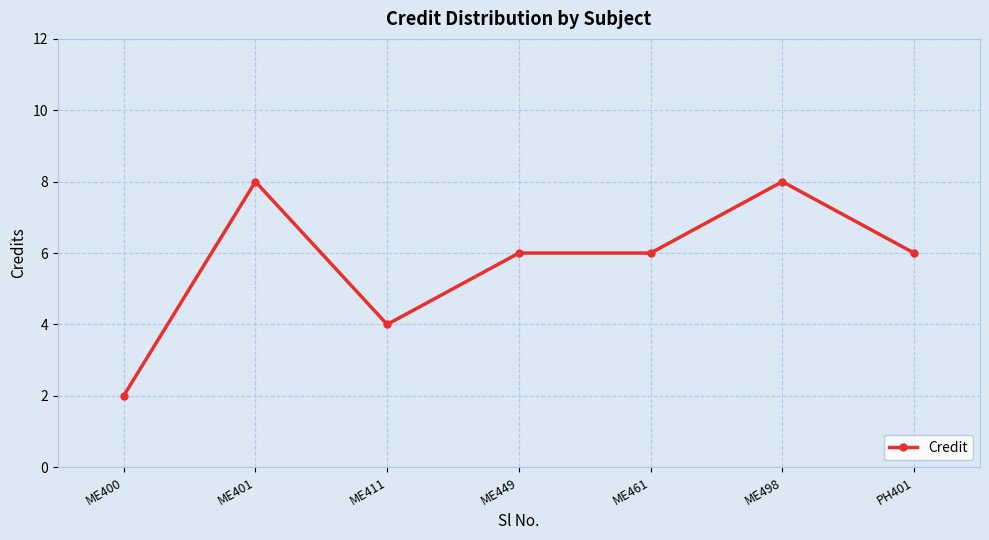

What is the greatest value displayed?

8